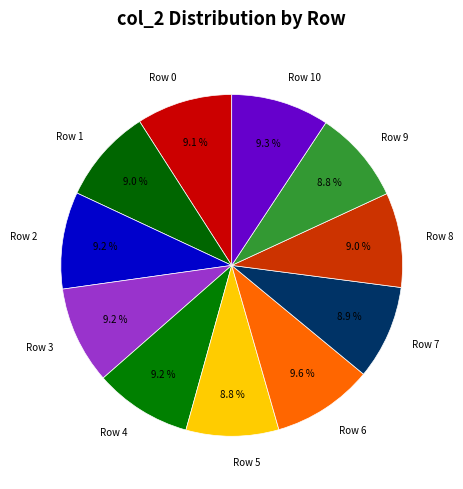

Do Row 0 and Row 9 together represent more than half of the pie?

No